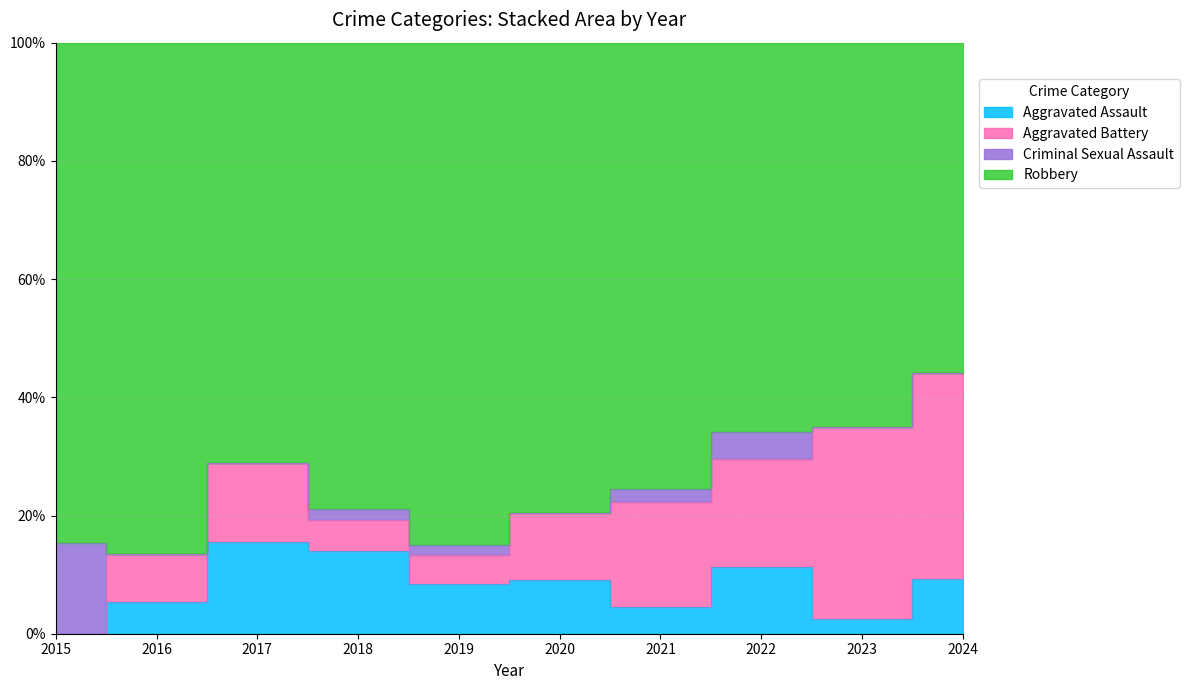

Is it true that Robbery equals 51 at 2019?

True